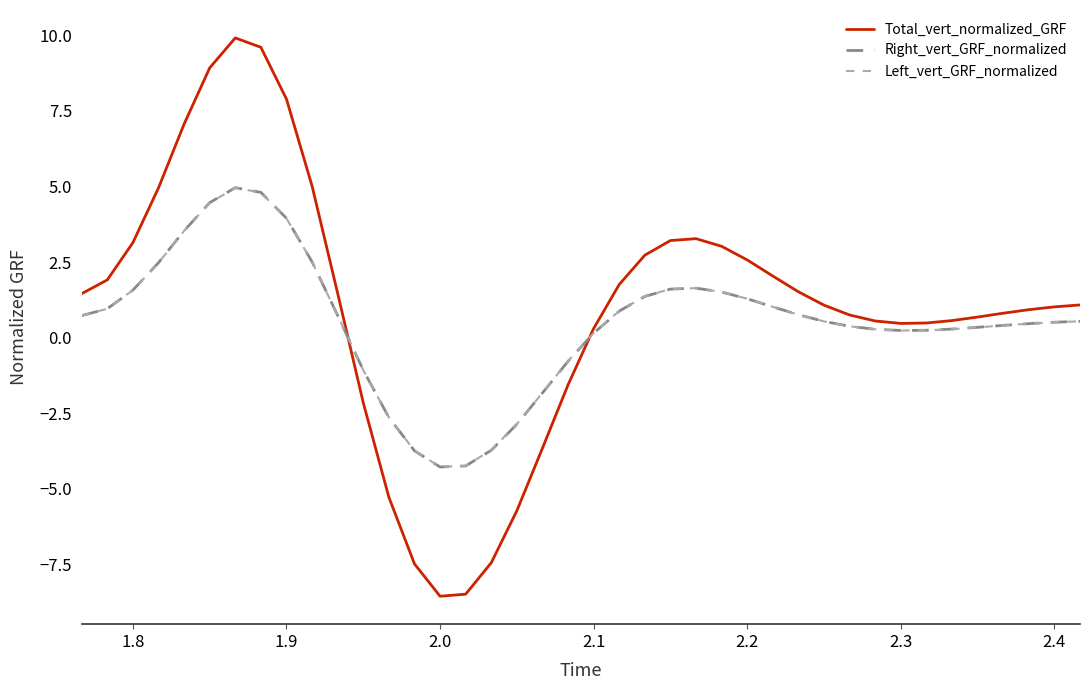

What is the minimum value for Left_vert_GRF_normalized?

-4.3